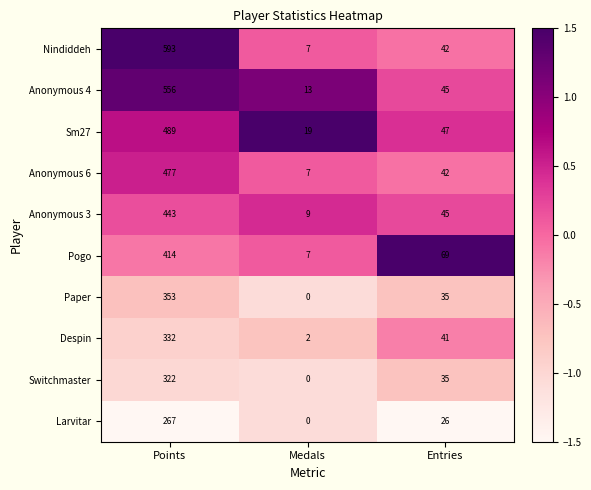

Which series has the largest range (max minus min)?

Nindiddeh